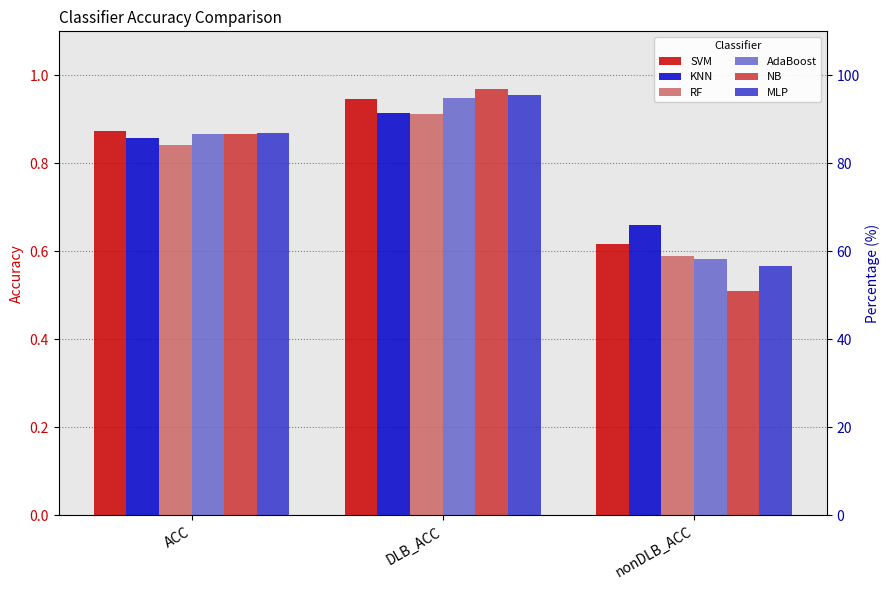

Where is AdaBoost nearest to the value 0?

nonDLB_ACC